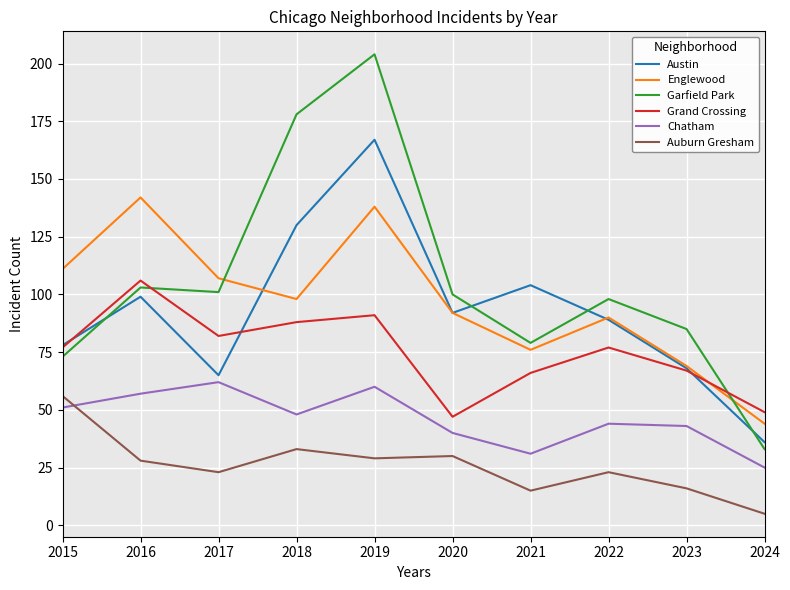

Which label corresponds to the smallest value in the chart?

2024